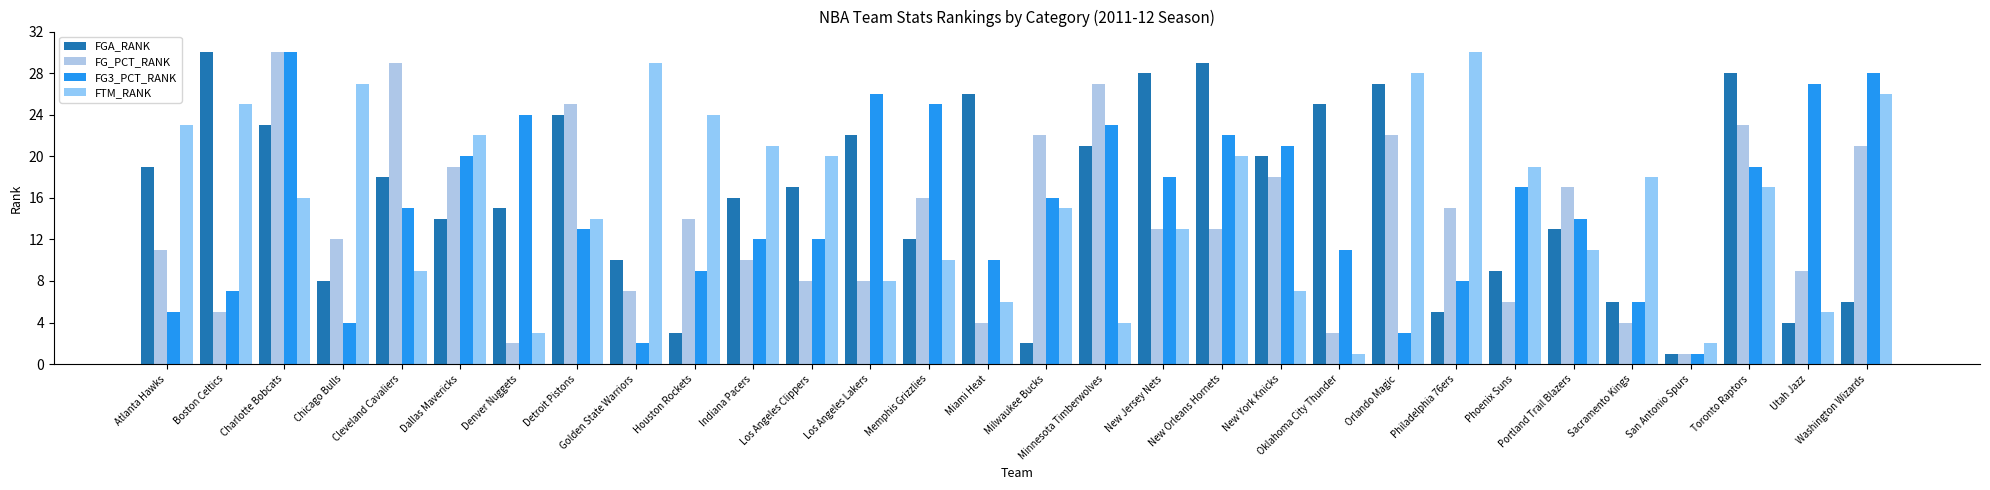

What are all the series names shown in the legend?

FGA_RANK, FG_PCT_RANK, FG3_PCT_RANK, FTM_RANK